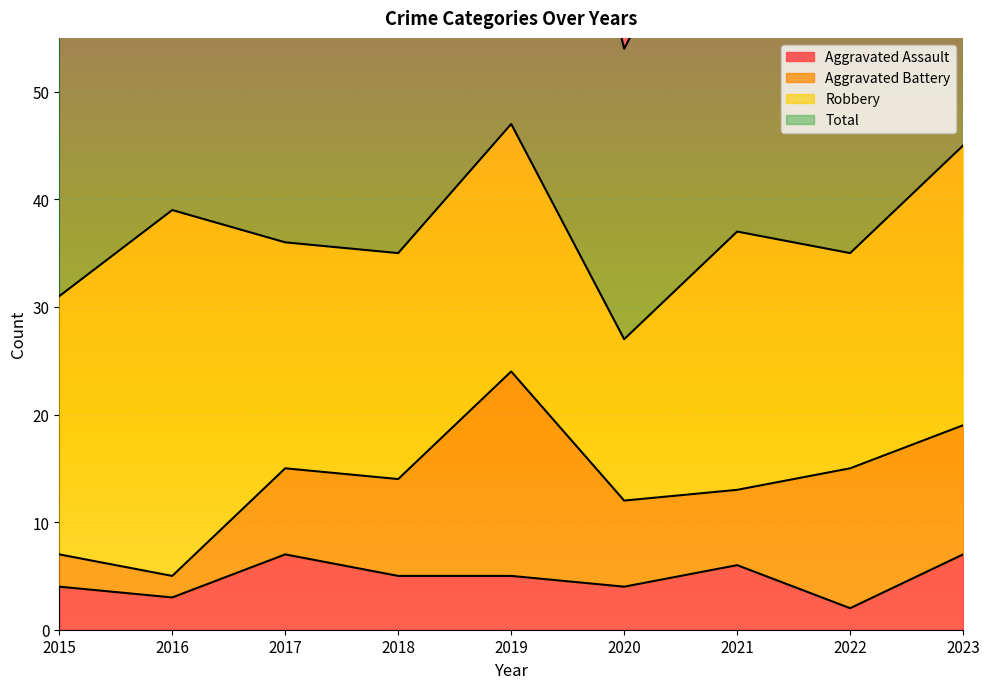

True or false: Aggravated Assault has more than 1 interior local peaks.

True